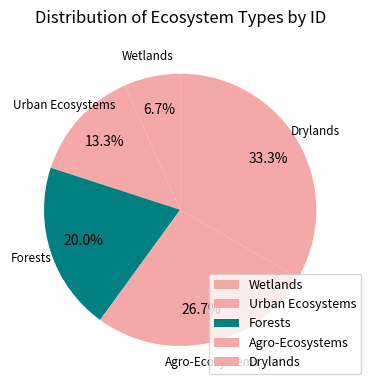

Combined, do Urban Ecosystems and Wetlands account for over 50%?

No